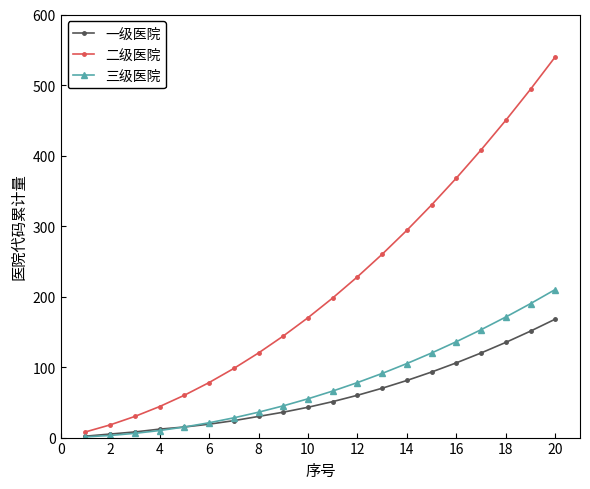

Which series has the widest spread of values?

二级医院